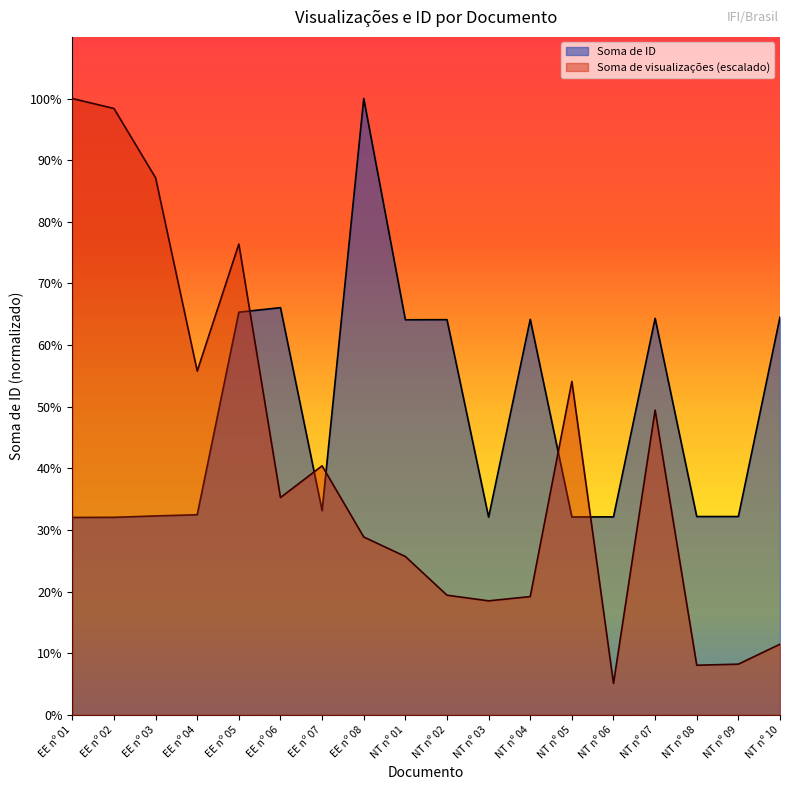

How many values in the Soma de ID series exceed 4381952?

8